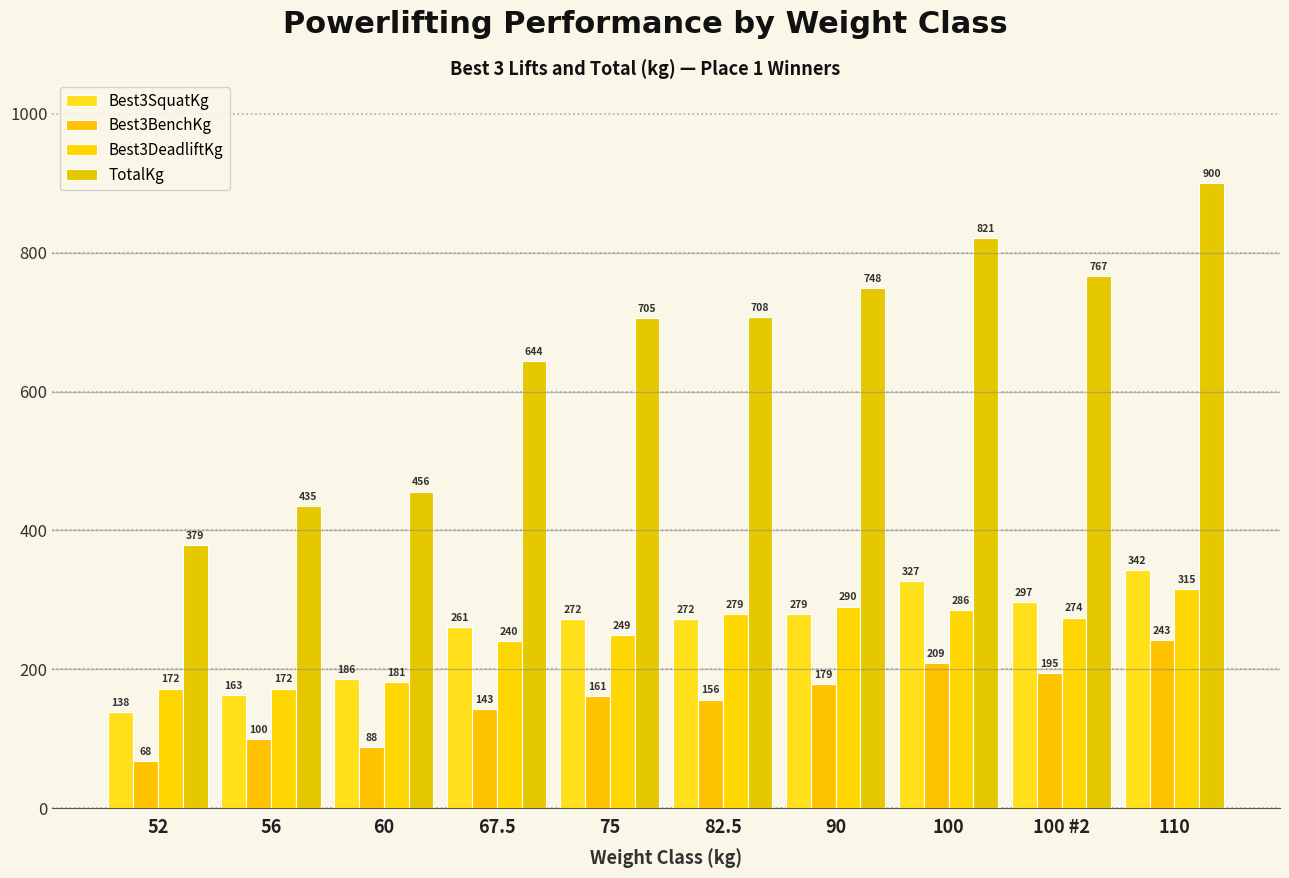

At which label does Best3BenchKg first exceed 161?

75